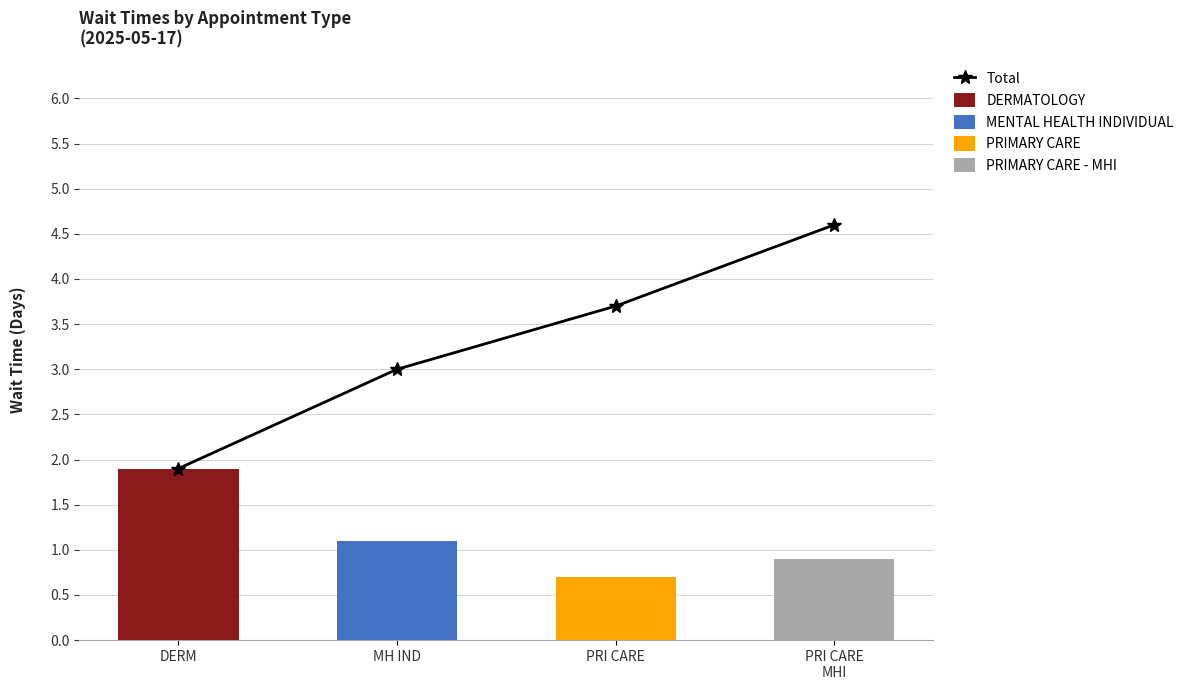

Is it true that DERMATOLOGY equals 2.8 at DERM?

False